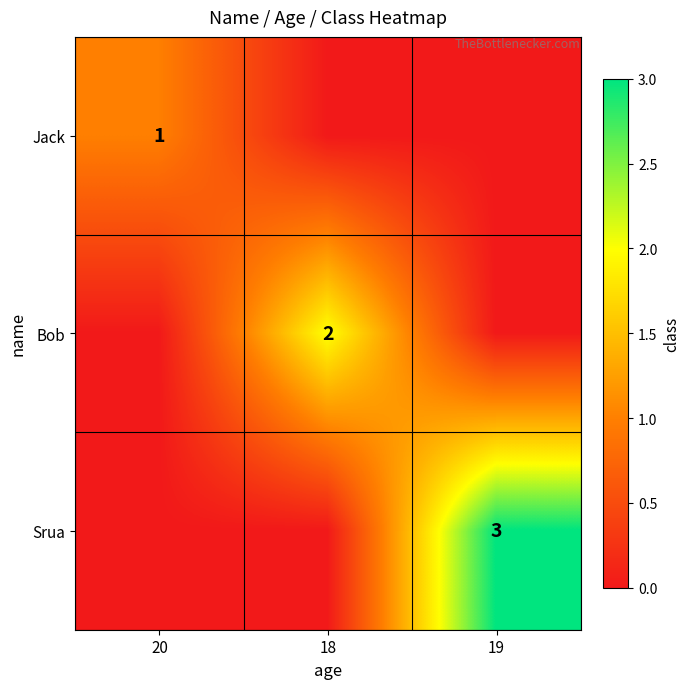

Which category has the lowest value across all series?

18